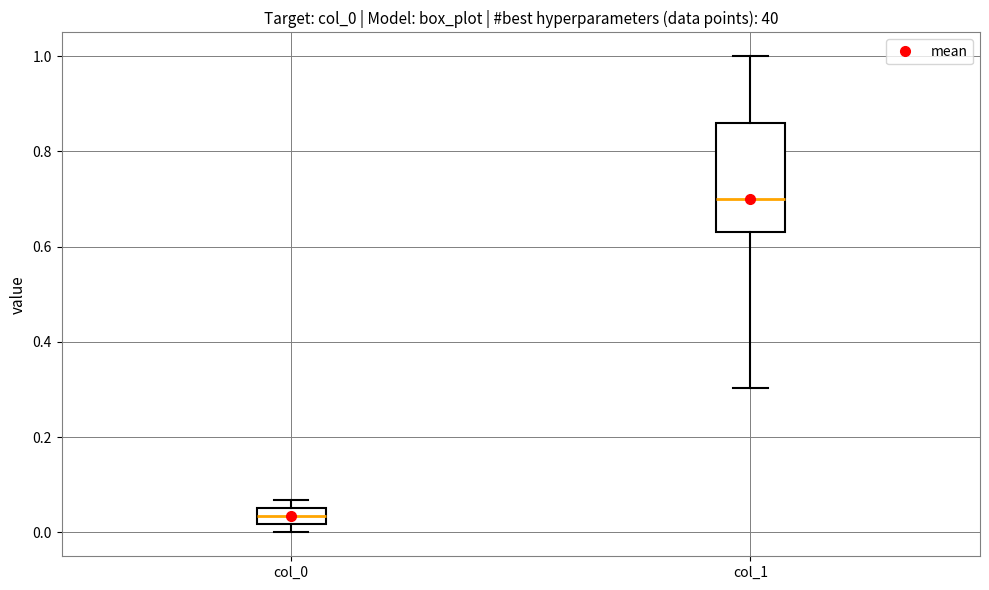

Which box has the highest median line?

col_1